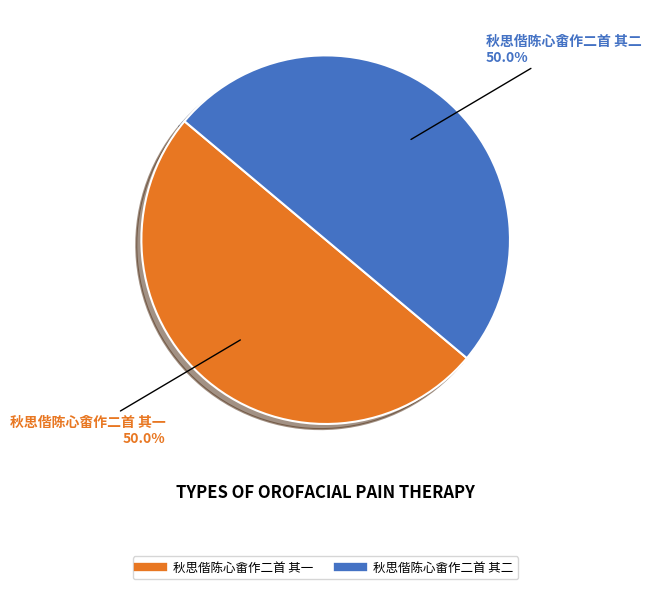

Is it true that 秋思偕陈心畬作二首 其二 is 37% of the pie?

False